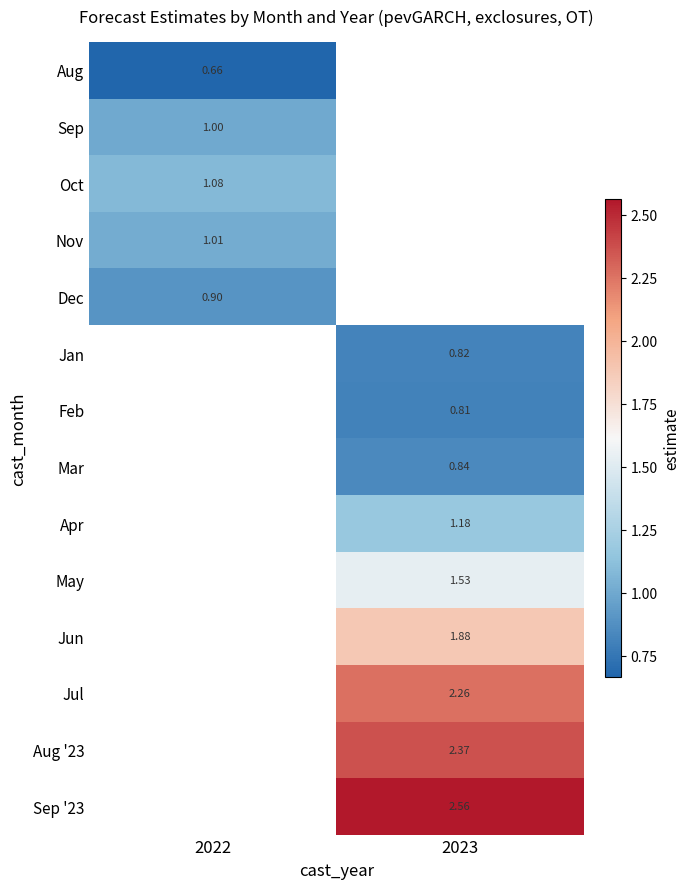

At which category does the chart reach its peak across all series?

2023